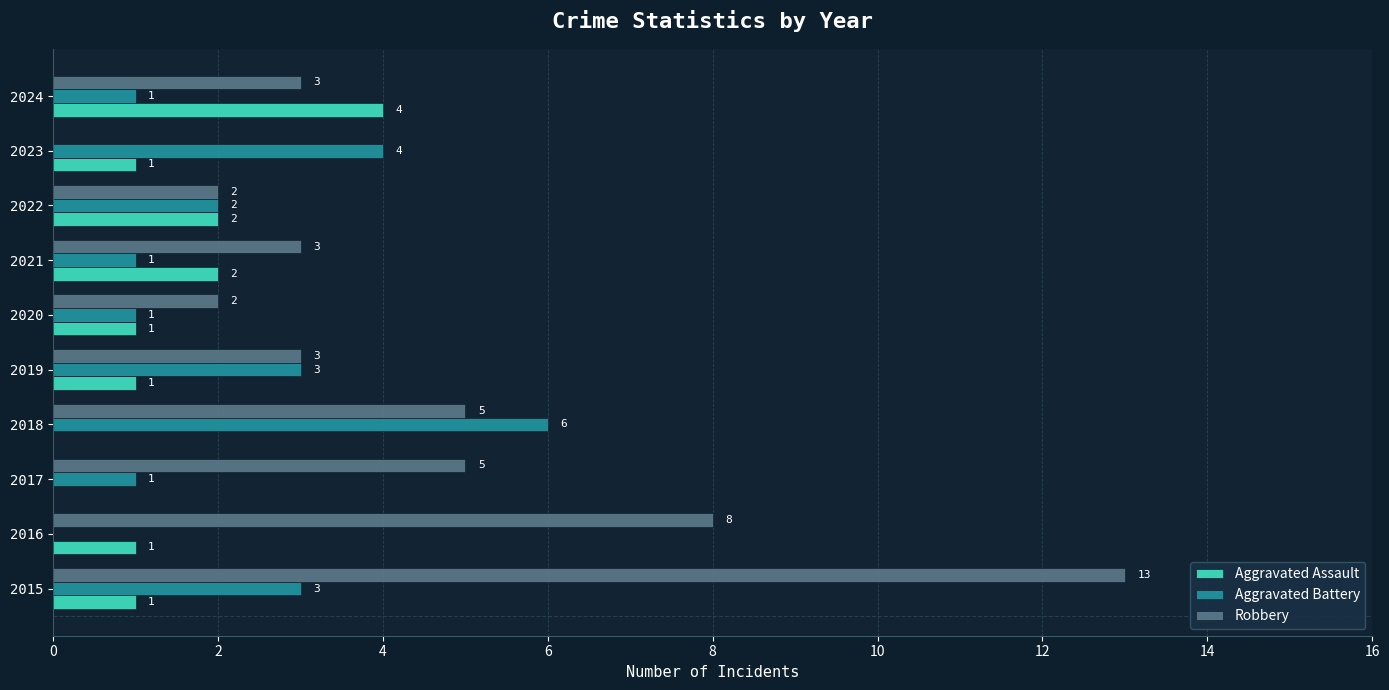

What are all the series names shown in the legend?

Aggravated Assault, Aggravated Battery, Robbery